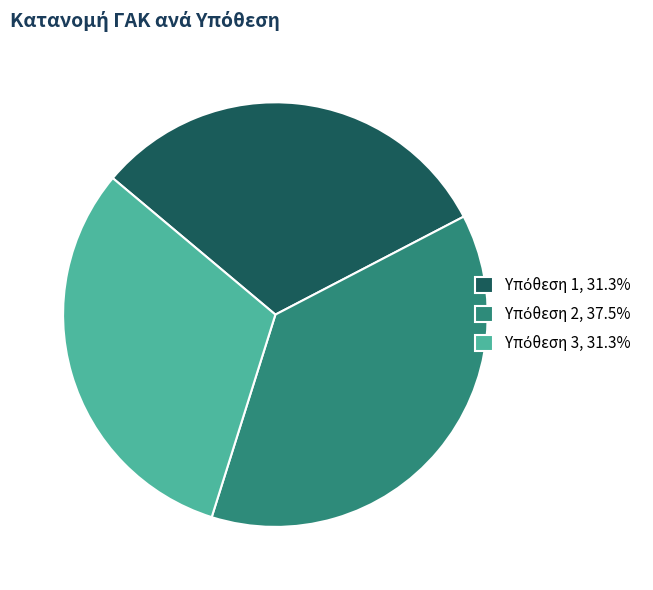

Is there a majority slice in this chart?

No